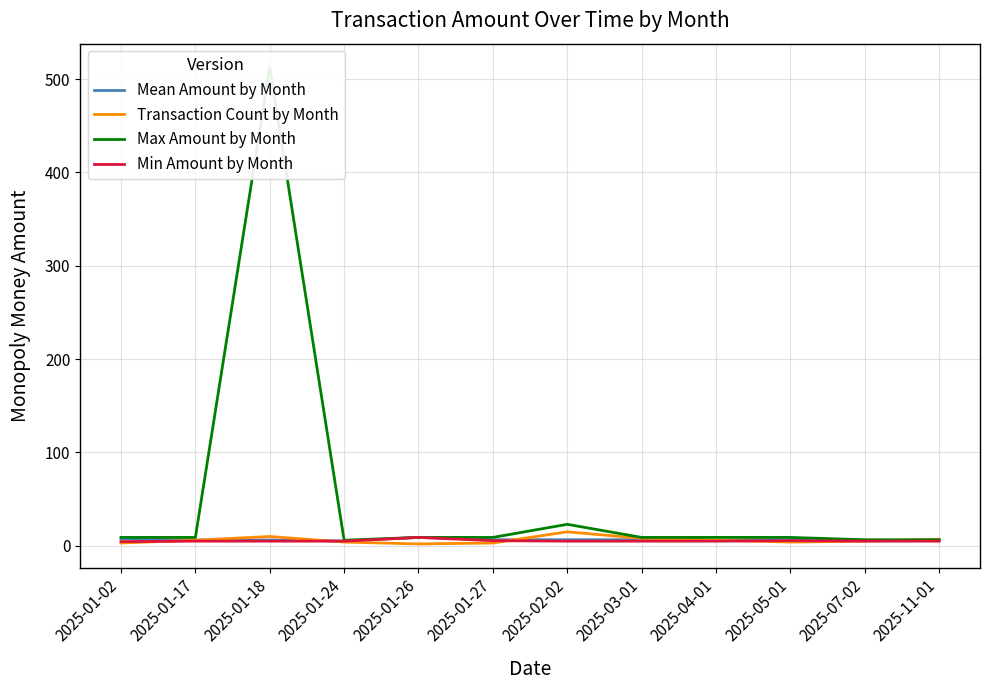

True or false: Mean Amount by Month and Max Amount by Month intersect in this chart.

False